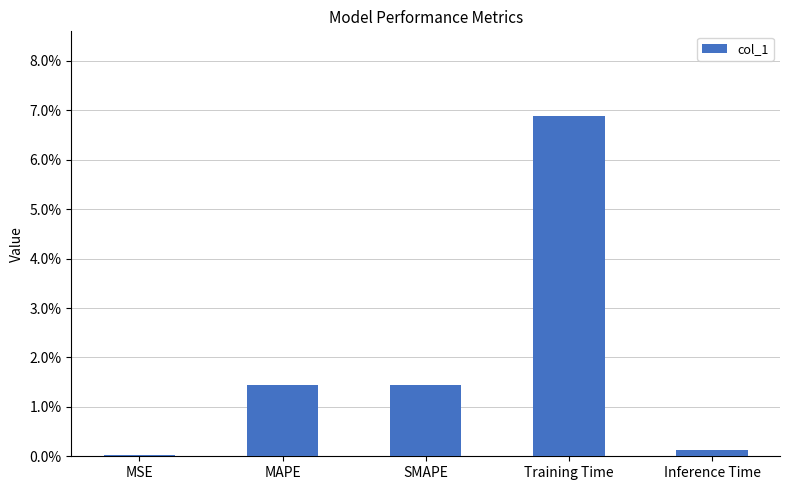

What is the label of the 3rd bar from the left?

SMAPE